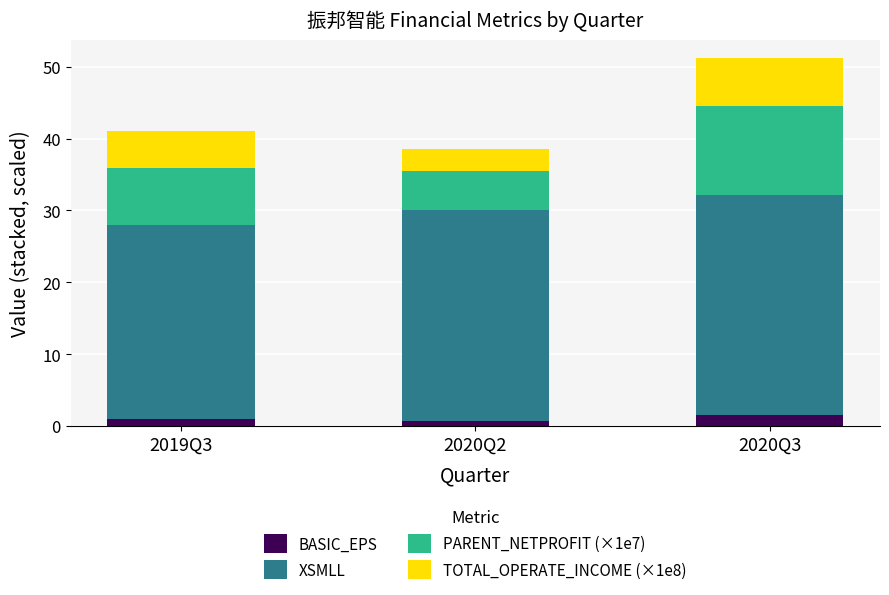

What is the average value of the BASIC_EPS series?

1.1